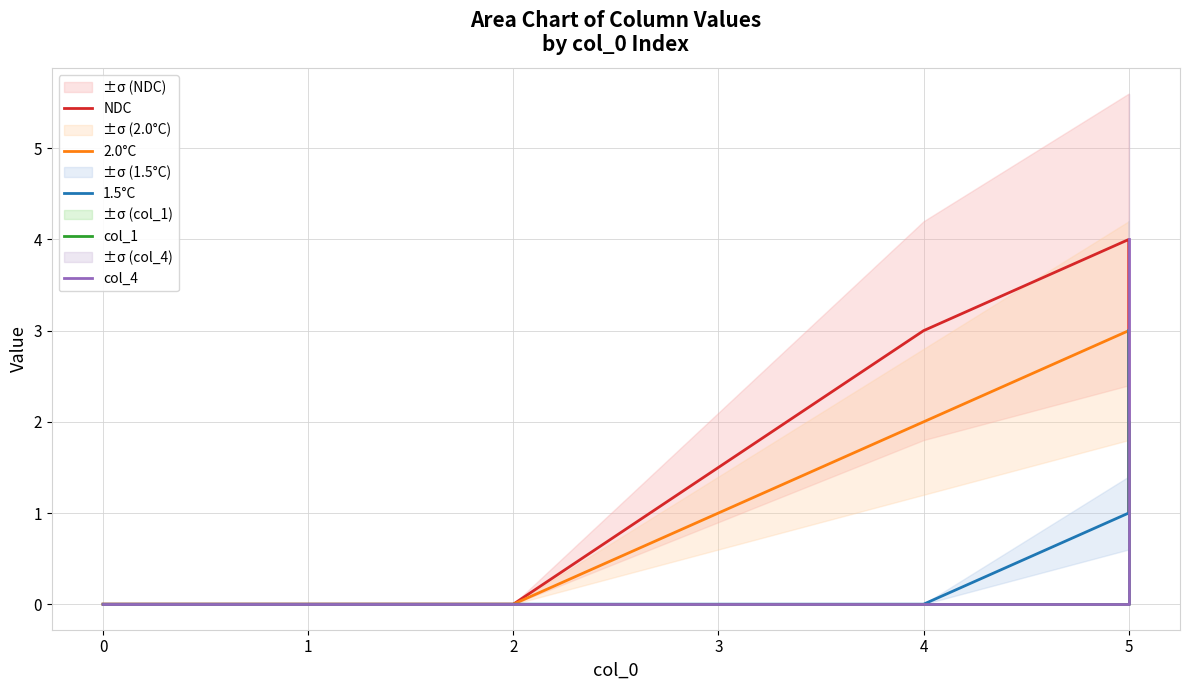

Is it true that 1.5°C equals 1 at 0?

False